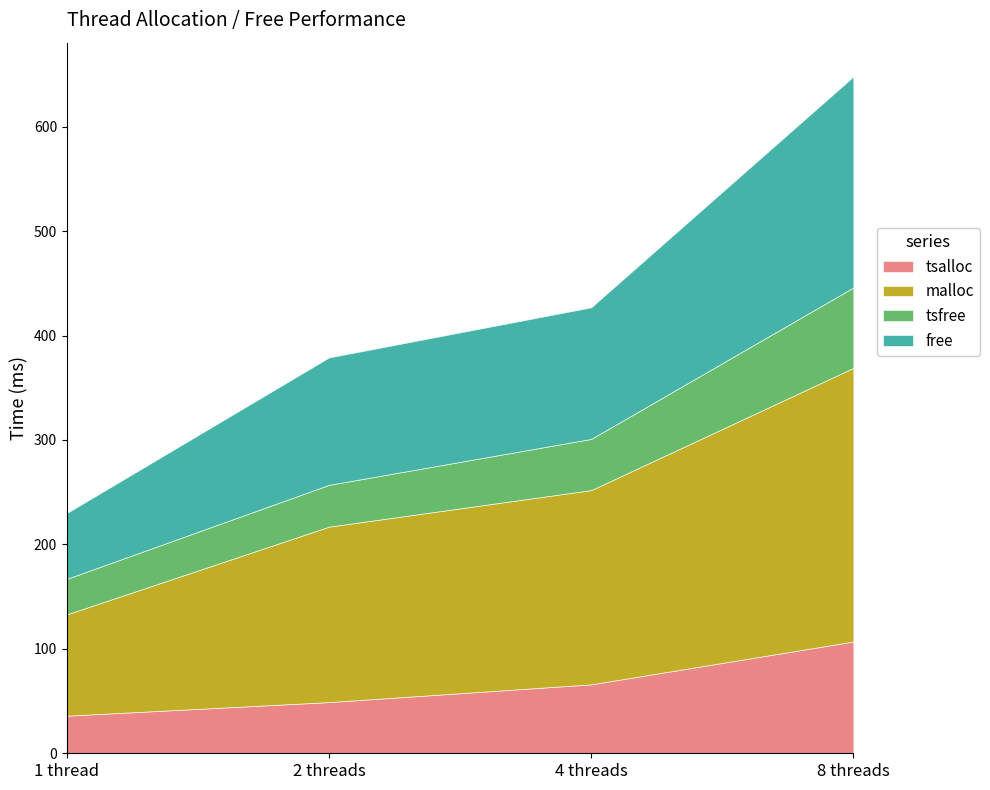

How many values in the malloc series are below 186?

2